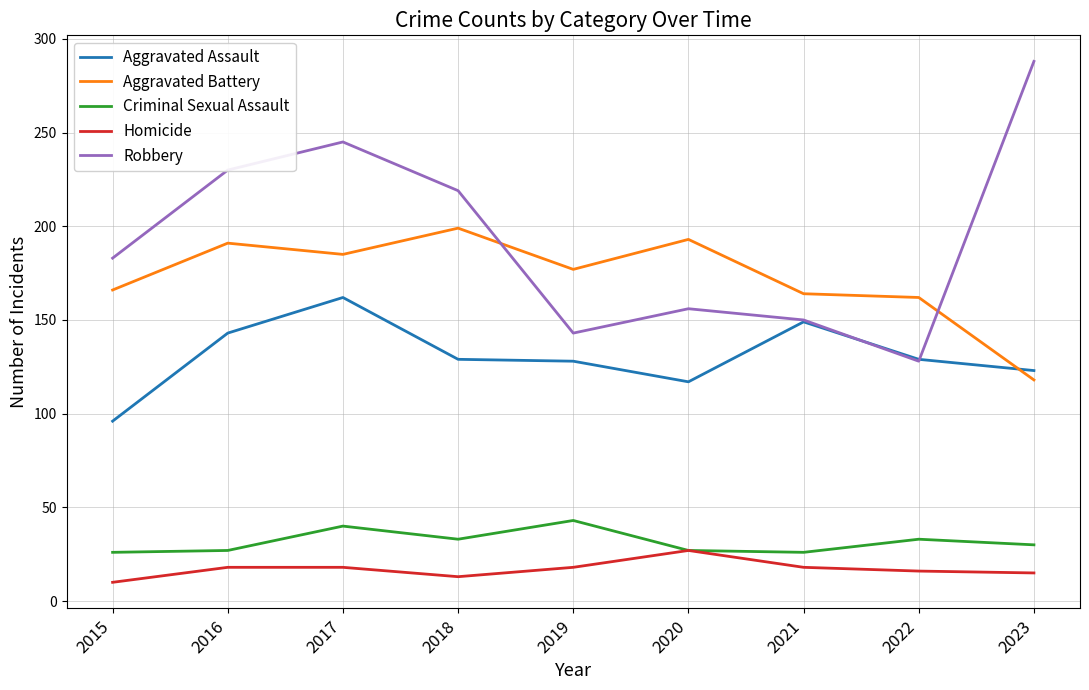

Which series has the widest spread of values?

Robbery